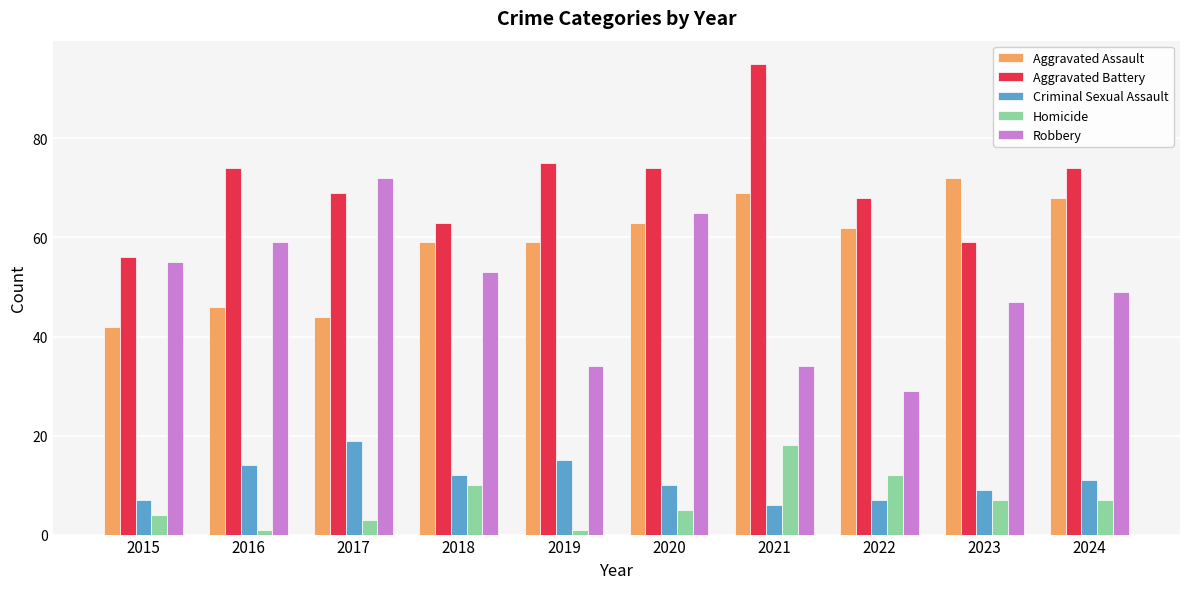

The value of Aggravated Assault at 2016 is 46. True or false?

True